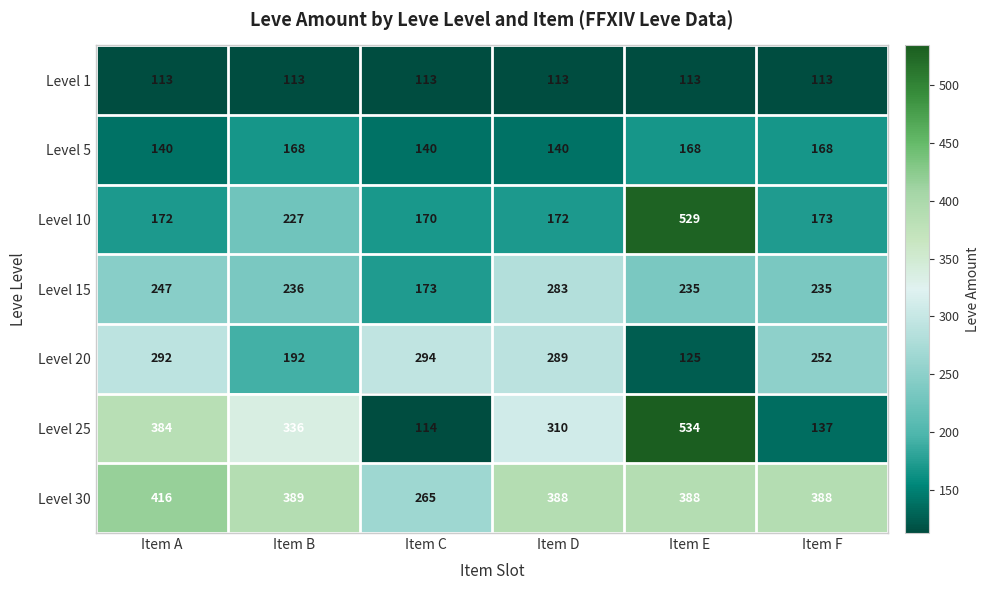

At Item C, list the series in order from largest to smallest.

Level 20, Level 30, Level 15, Level 10, Level 5, Level 25, Level 1